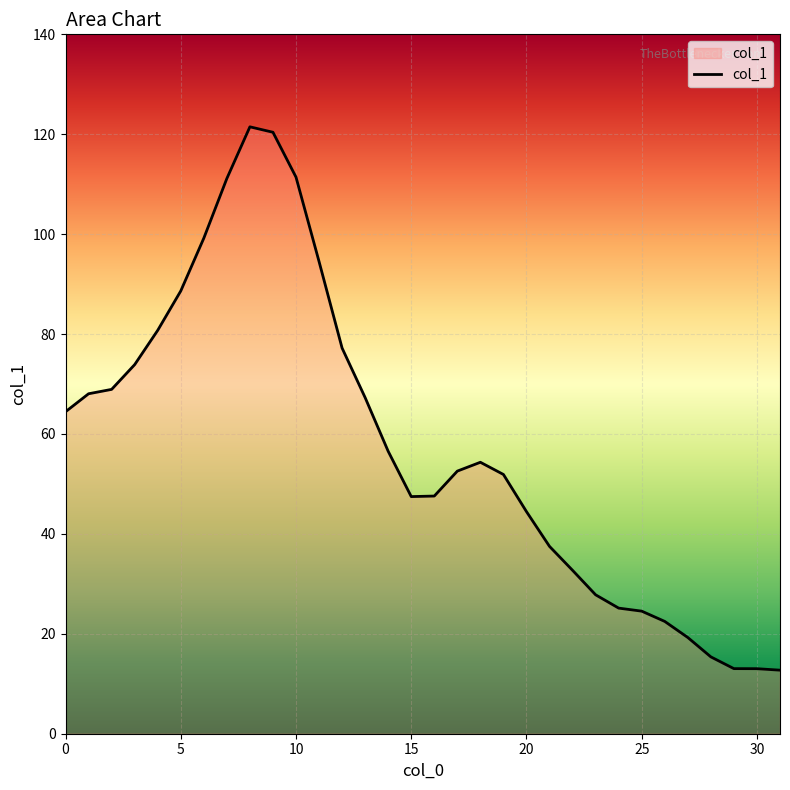

What is the greatest value displayed?

121.5